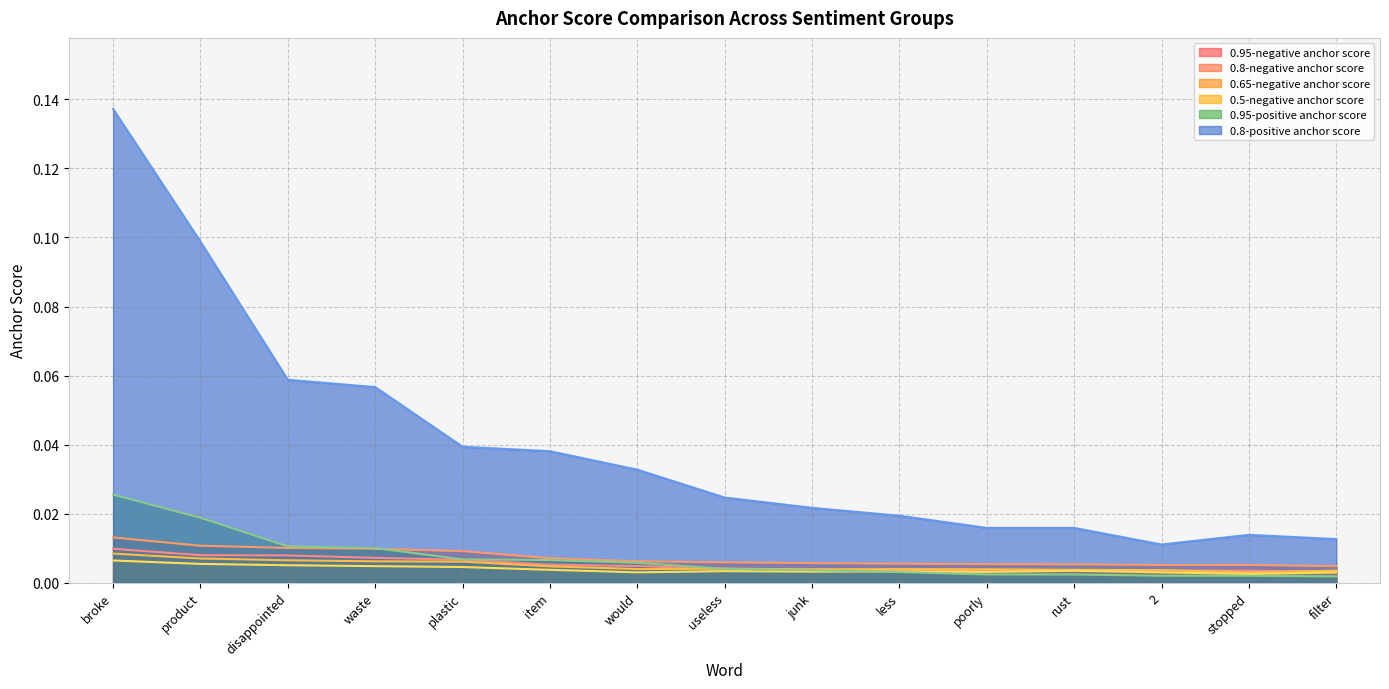

The value of 0.95-positive anchor score at product is 0.0. True or false?

False